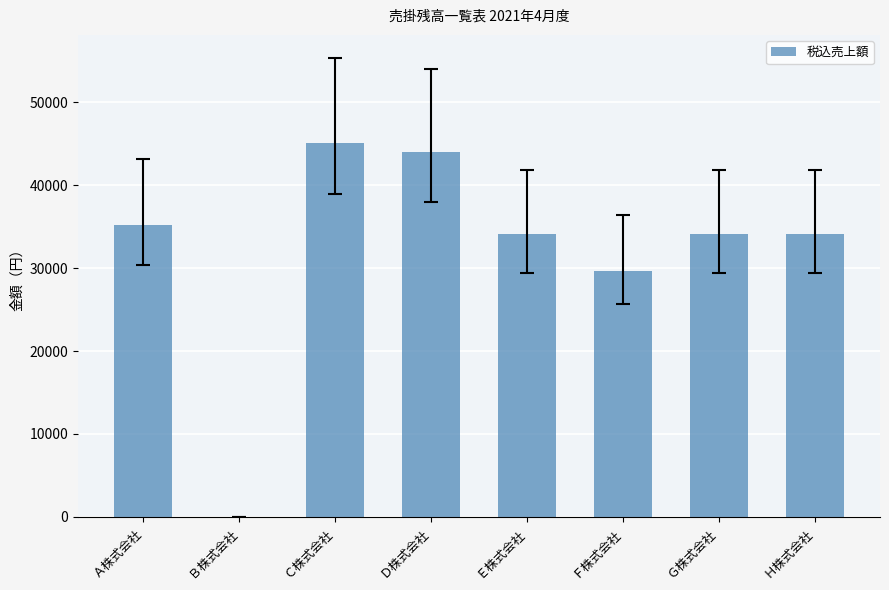

At which category does the chart reach its peak across all series?

Ｃ株式会社